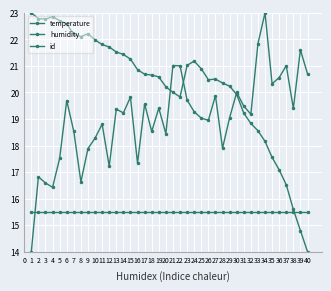

At which category is the sum across all series the highest?

6